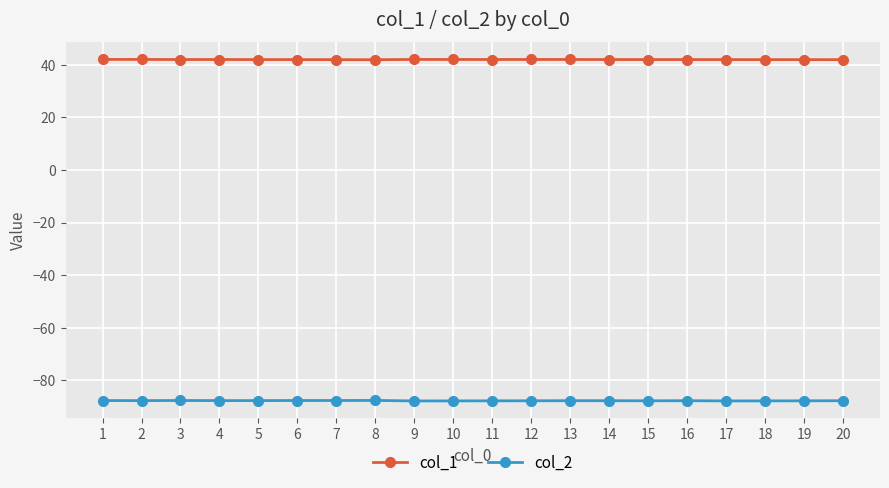

What is the lowest value of the col_1 series?

41.9